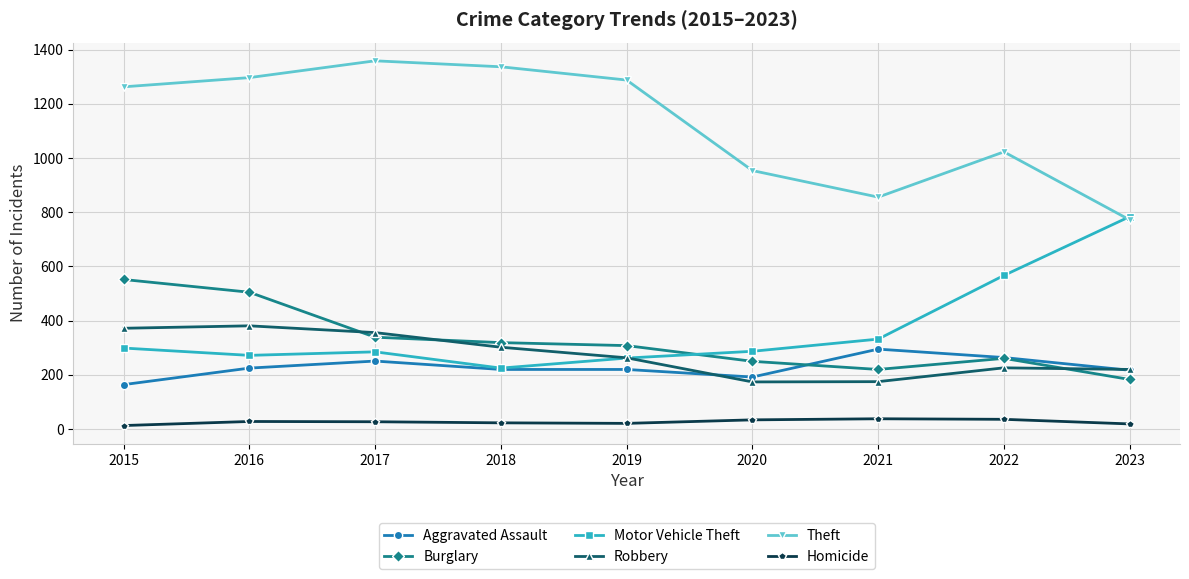

Where is the first local minimum for Theft?

2021